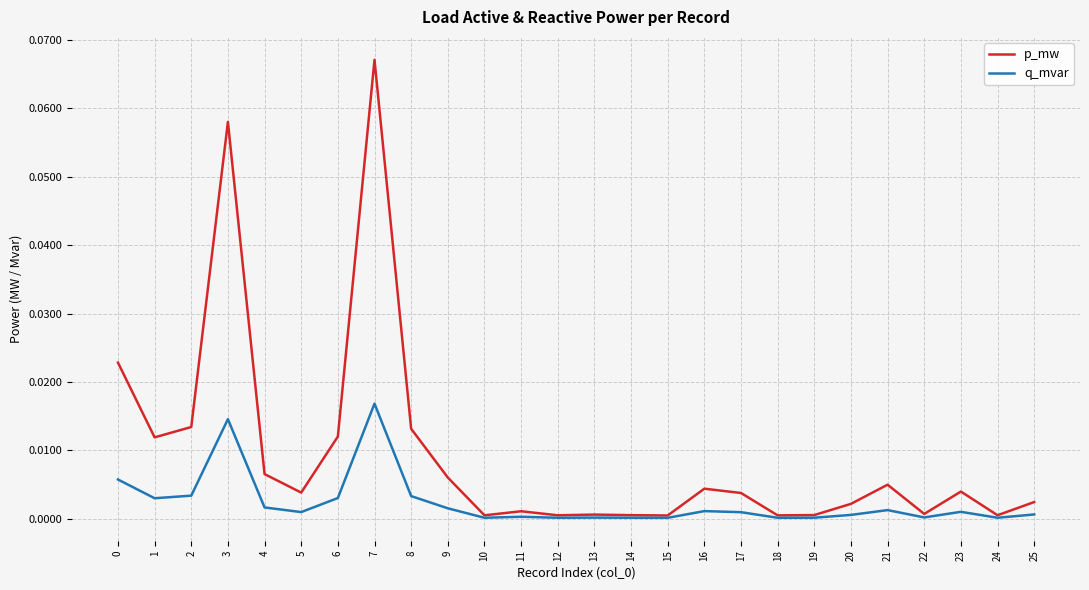

How many distinct data groups are displayed?

2